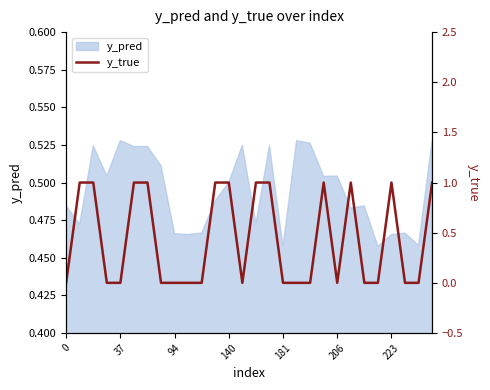

What position from the left is 94?

9